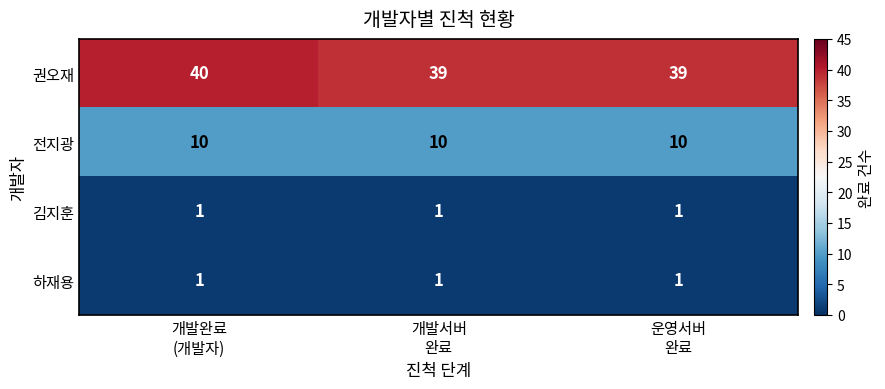

Count the 권오재 values in the range 39 to 40.

3